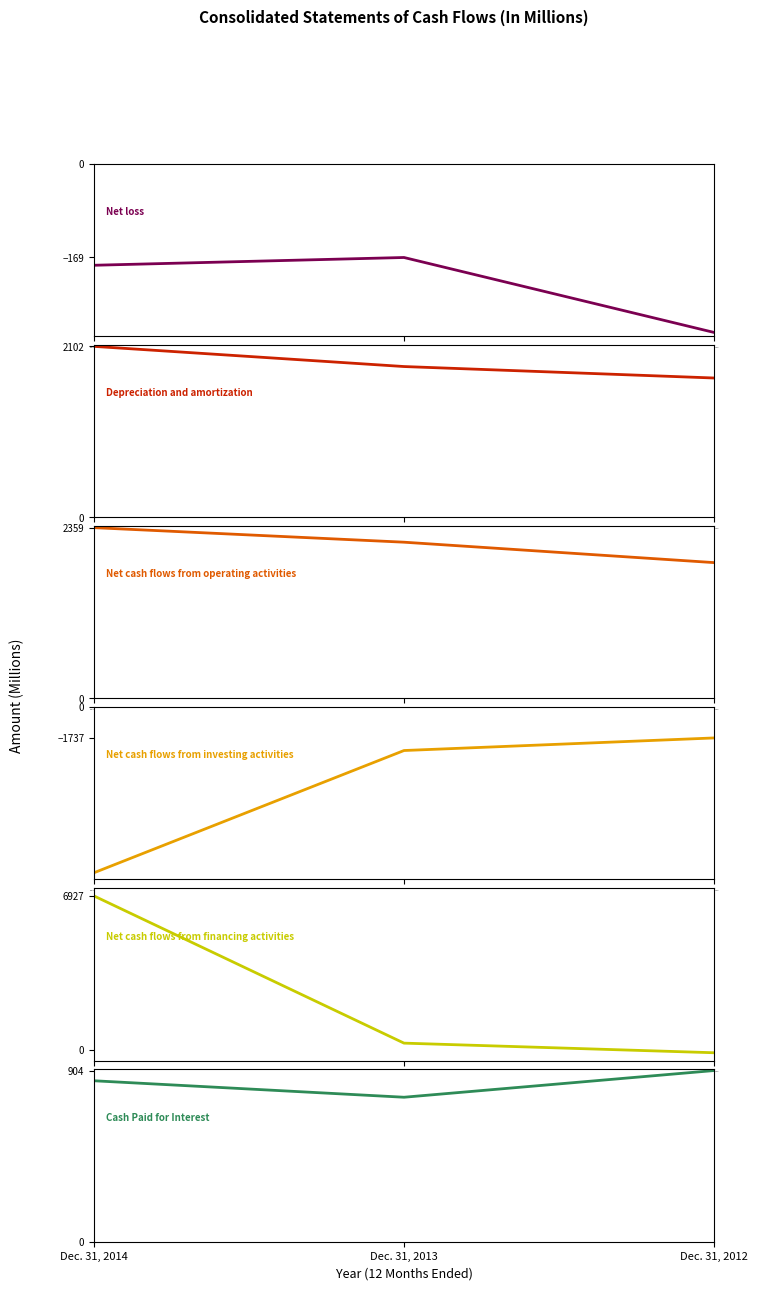

List the labels in order of Cash Paid for Interest value, largest first.

Dec. 31, 2012, Dec. 31, 2014, Dec. 31, 2013